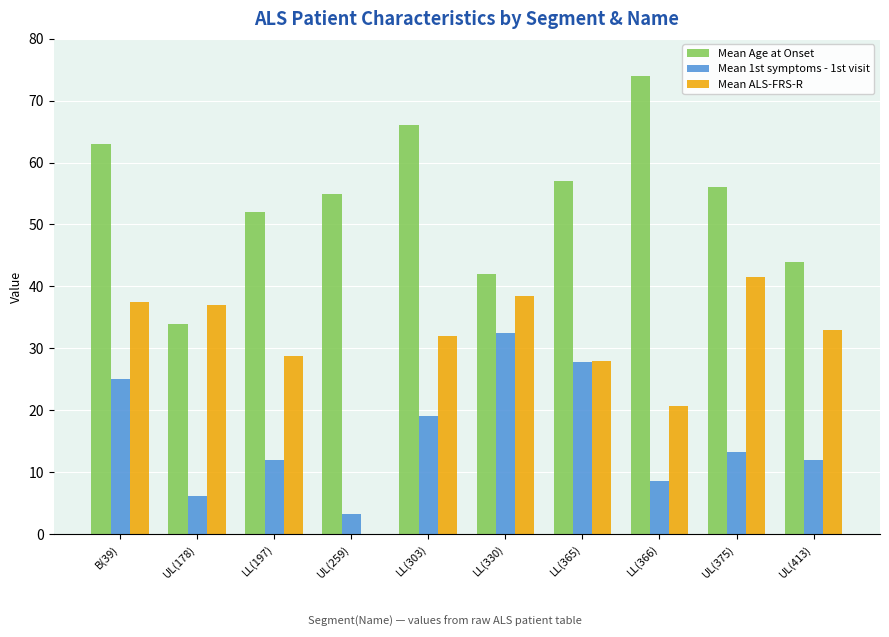

What is the difference between the Mean Age at Onset values at B(39) and LL(330)?

21.0